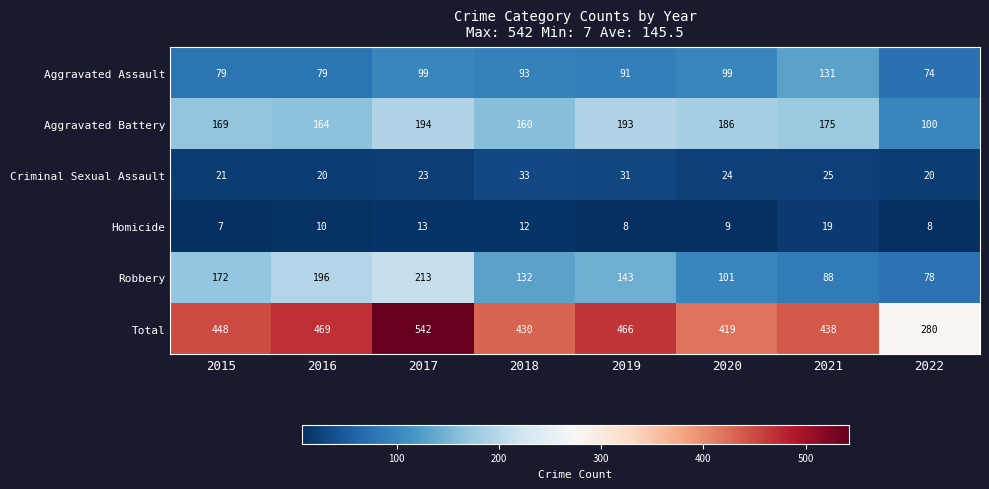

What is the total value across all series at 2019?

932